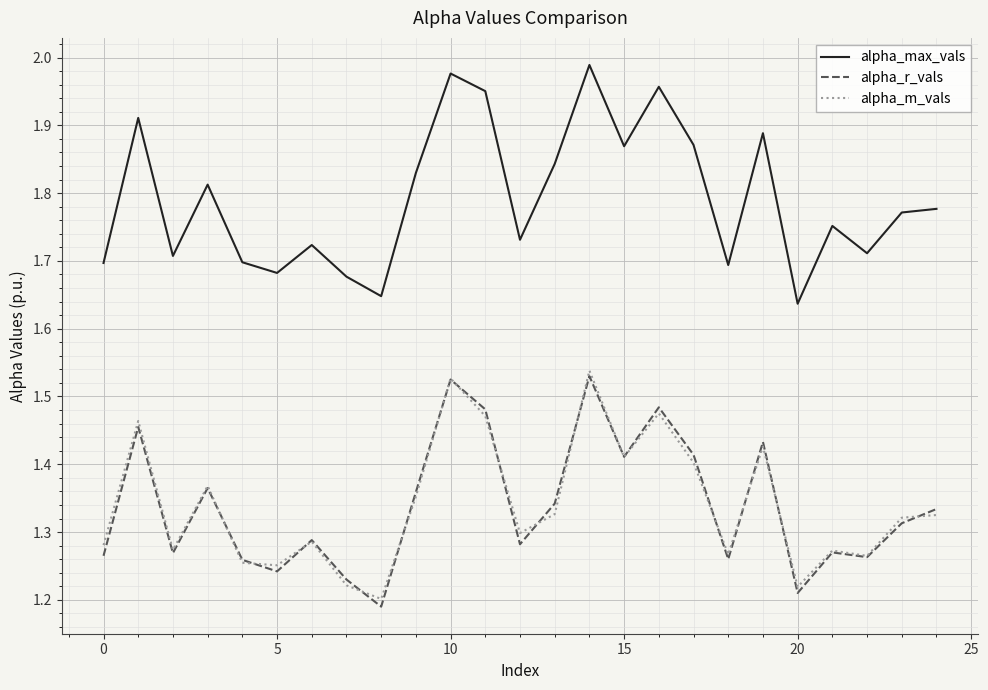

What is the sum of all alpha_m_vals values?

33.5